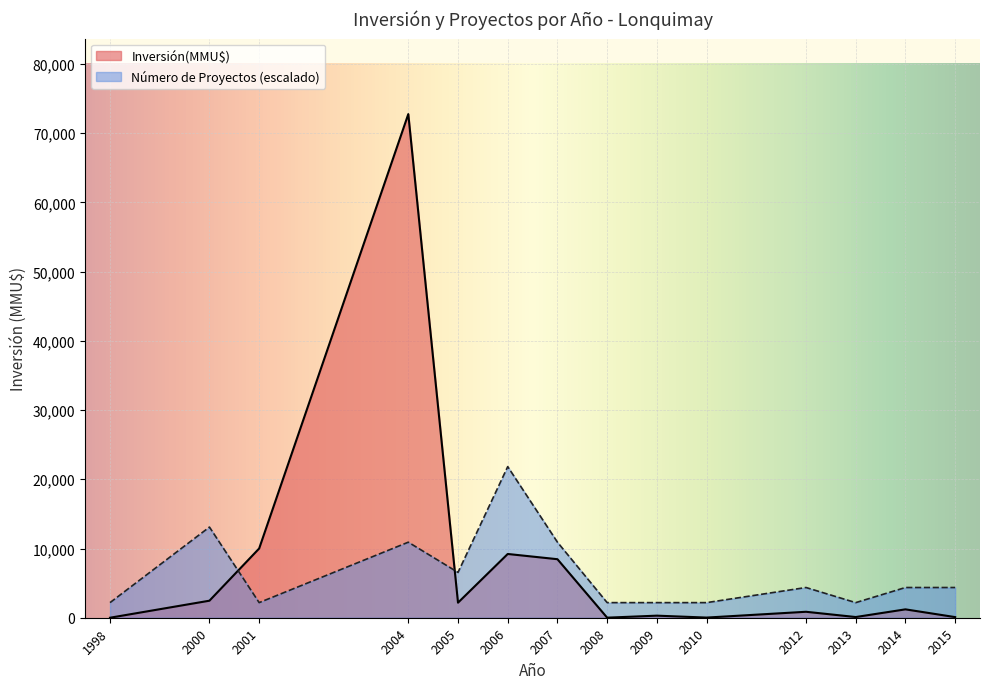

How many lines are shown in the chart?

2